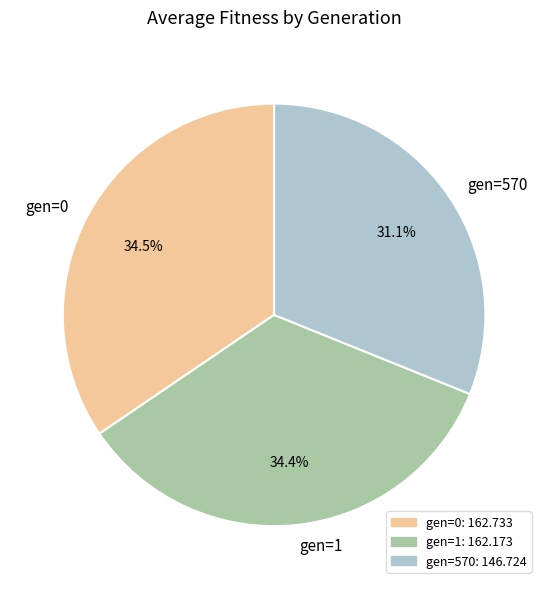

Count the number of slices in the pie.

3